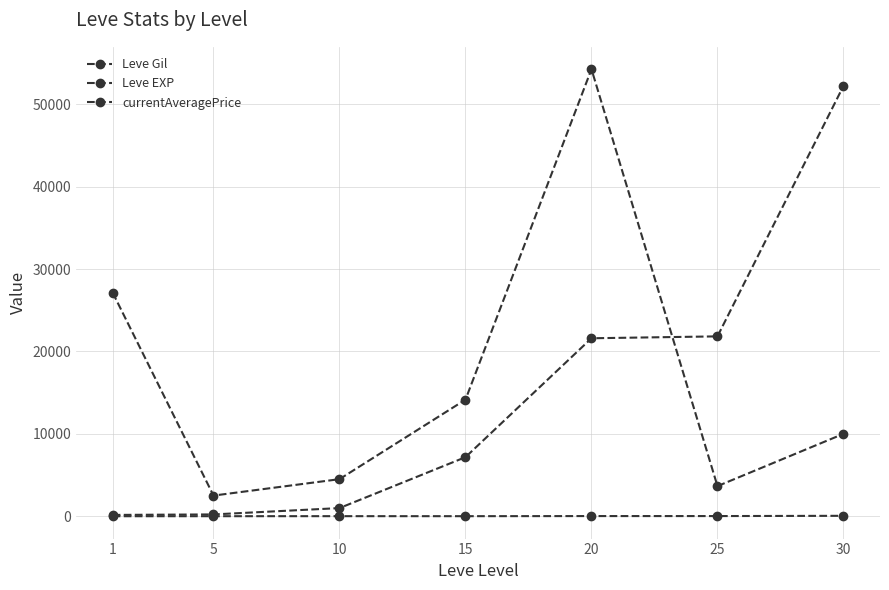

What is the lowest value of the Leve Gil series?

160